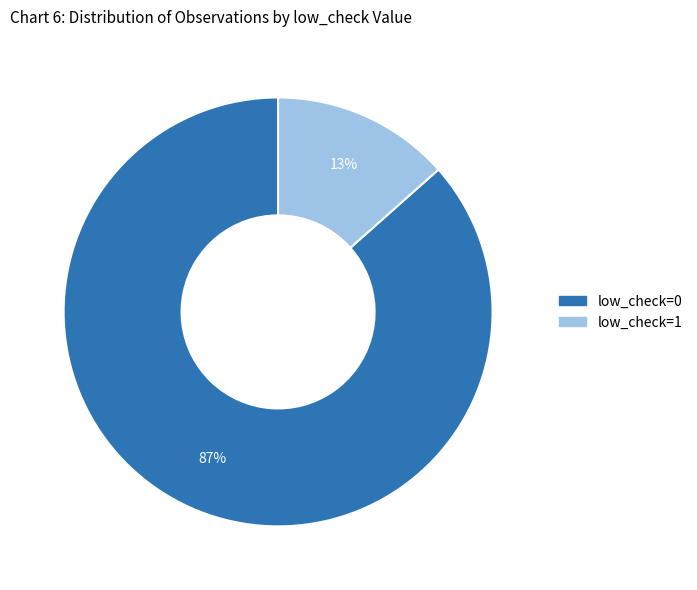

Count the number of slices in the pie.

2